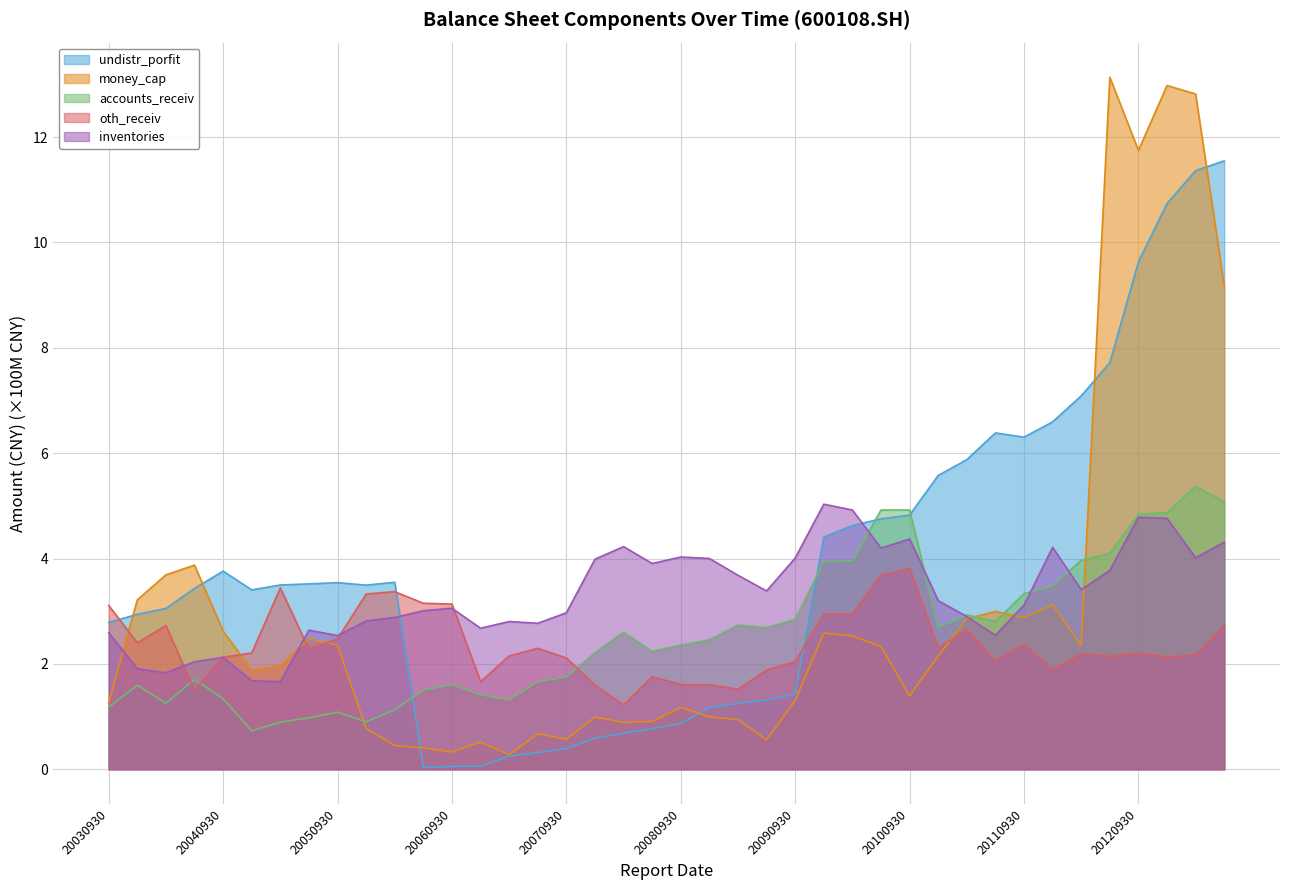

What is the difference between the maximum and minimum values in the undistr_porfit series?

11.5